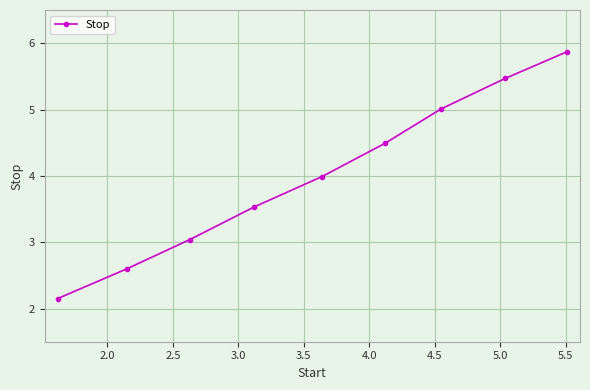

True or false: there are more than 0 points higher than both neighbors.

False